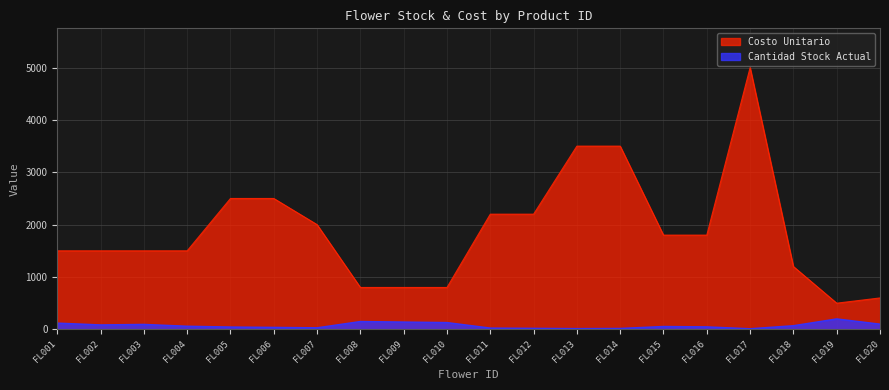

True or false: Costo Unitario and Cantidad Stock Actual cross at least once.

False